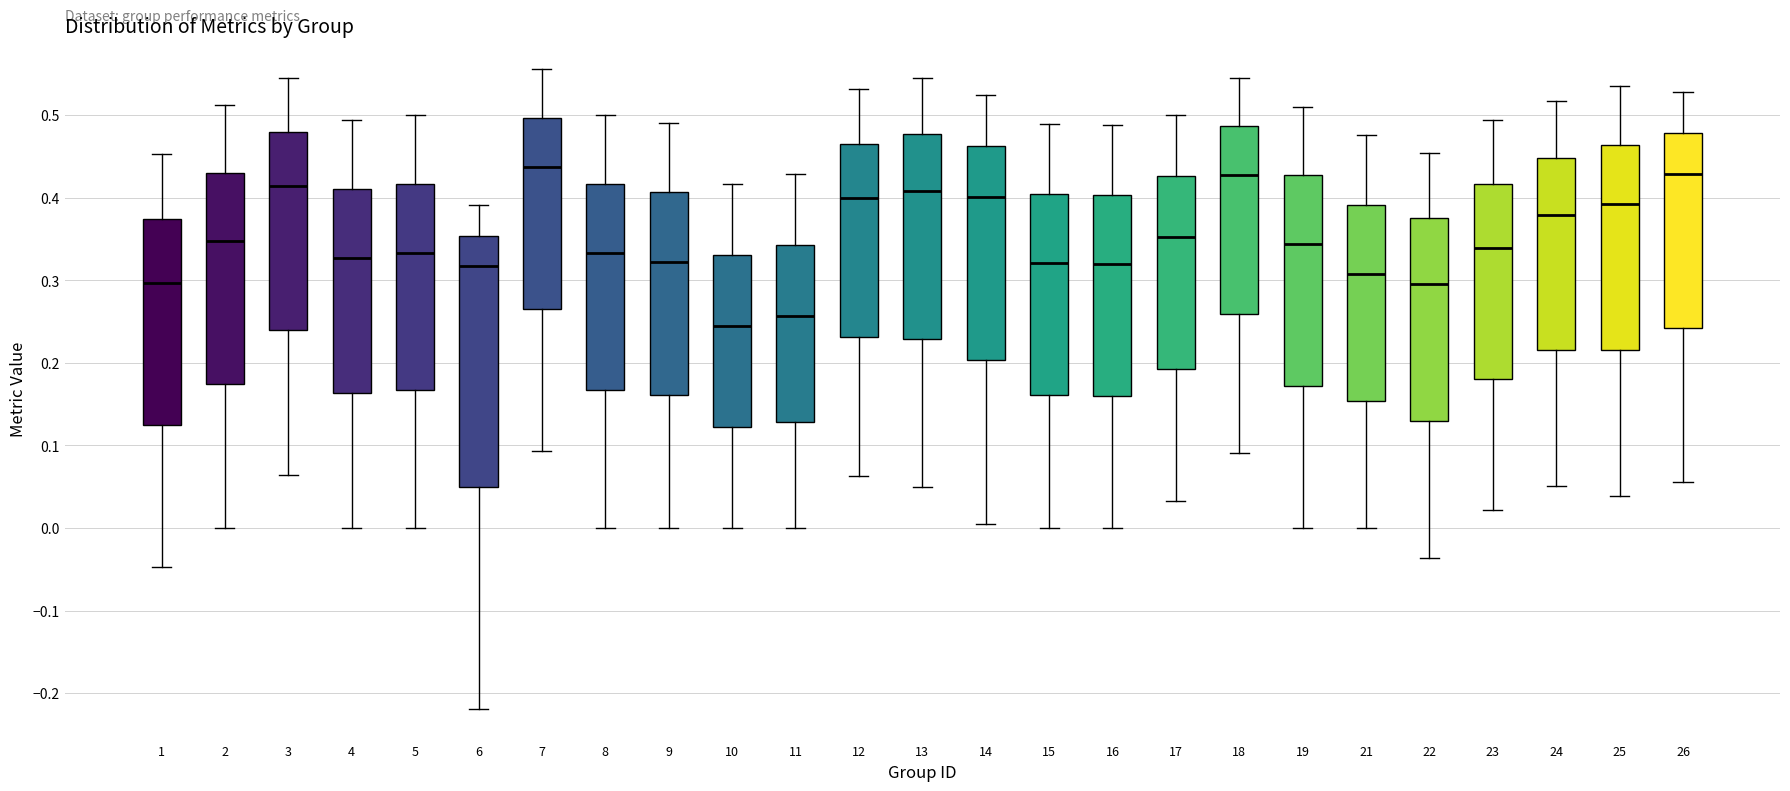

Reading left to right, transcribe this box plot: for each box, give where its median line is, the range the box spans, and where its two whiskers end, as read against the y-axis. The values are not printed on the chart, so give them approximately, as read against the axis.

1: median 0.30, box 0.12 to 0.37, whiskers -0.05 to 0.45
2: median 0.35, box 0.17 to 0.43, whiskers 0.00 to 0.51
3: median 0.41, box 0.24 to 0.48, whiskers 0.06 to 0.55
4: median 0.33, box 0.16 to 0.41, whiskers 0.00 to 0.49
5: median 0.33, box 0.17 to 0.42, whiskers 0.00 to 0.50
6: median 0.32, box 0.05 to 0.35, whiskers -0.22 to 0.39
7: median 0.44, box 0.27 to 0.50, whiskers 0.09 to 0.56
8: median 0.33, box 0.17 to 0.42, whiskers 0.00 to 0.50
9: median 0.32, box 0.16 to 0.41, whiskers 0.00 to 0.49
10: median 0.25, box 0.12 to 0.33, whiskers 0.00 to 0.42
11: median 0.26, box 0.13 to 0.34, whiskers 0.00 to 0.43
12: median 0.40, box 0.23 to 0.47, whiskers 0.06 to 0.53
13: median 0.41, box 0.23 to 0.48, whiskers 0.05 to 0.55
14: median 0.40, box 0.20 to 0.46, whiskers 0.01 to 0.53
15: median 0.32, box 0.16 to 0.40, whiskers 0.00 to 0.49
16: median 0.32, box 0.16 to 0.40, whiskers 0.00 to 0.49
17: median 0.35, box 0.19 to 0.43, whiskers 0.03 to 0.50
18: median 0.43, box 0.26 to 0.49, whiskers 0.09 to 0.55
19: median 0.34, box 0.17 to 0.43, whiskers 0.00 to 0.51
21: median 0.31, box 0.15 to 0.39, whiskers 0.00 to 0.48
22: median 0.30, box 0.13 to 0.38, whiskers -0.04 to 0.45
23: median 0.34, box 0.18 to 0.42, whiskers 0.02 to 0.49
24: median 0.38, box 0.22 to 0.45, whiskers 0.05 to 0.52
25: median 0.39, box 0.22 to 0.46, whiskers 0.04 to 0.54
26: median 0.43, box 0.24 to 0.48, whiskers 0.06 to 0.53